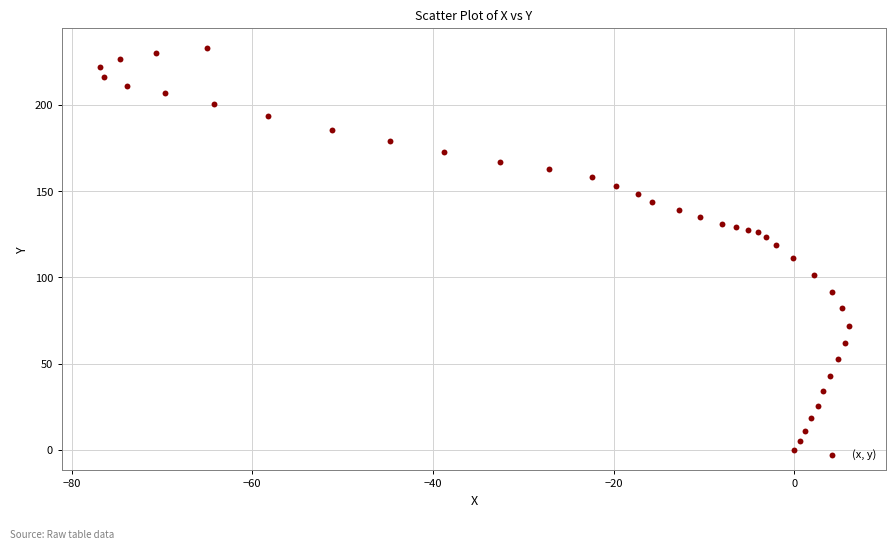

What is the range of X values (max minus min)?

82.9